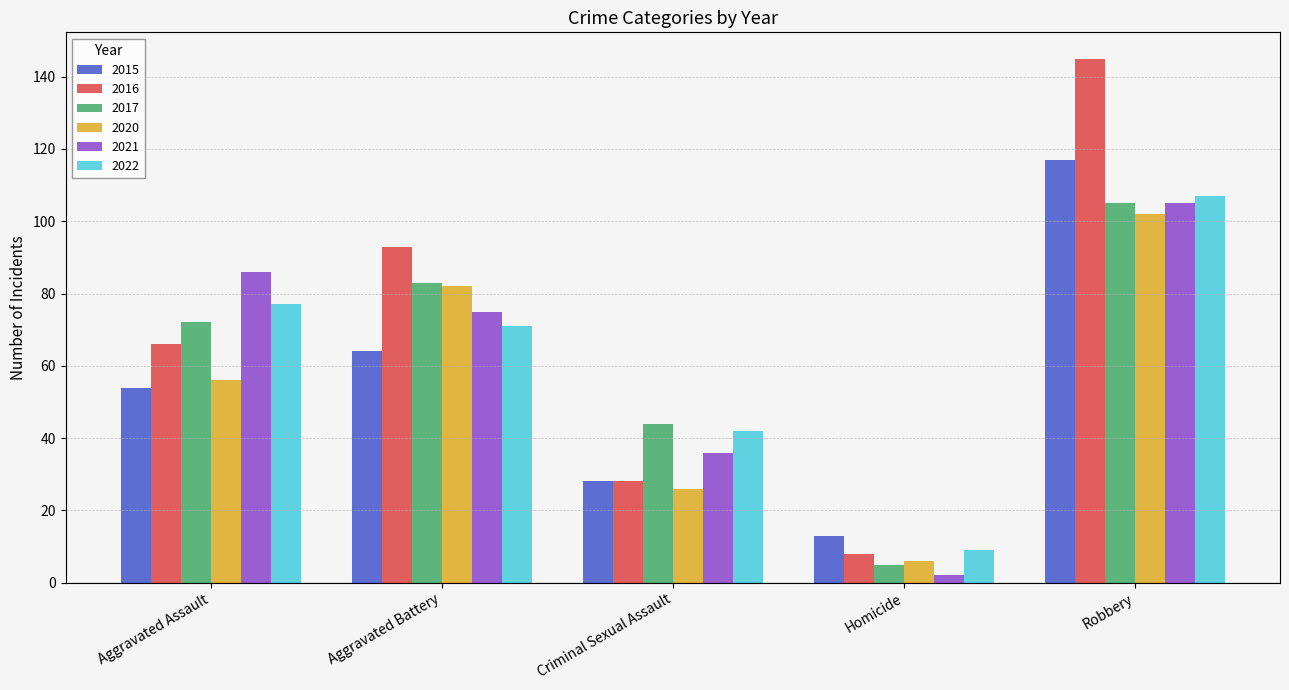

Count the number of categories in the chart.

5